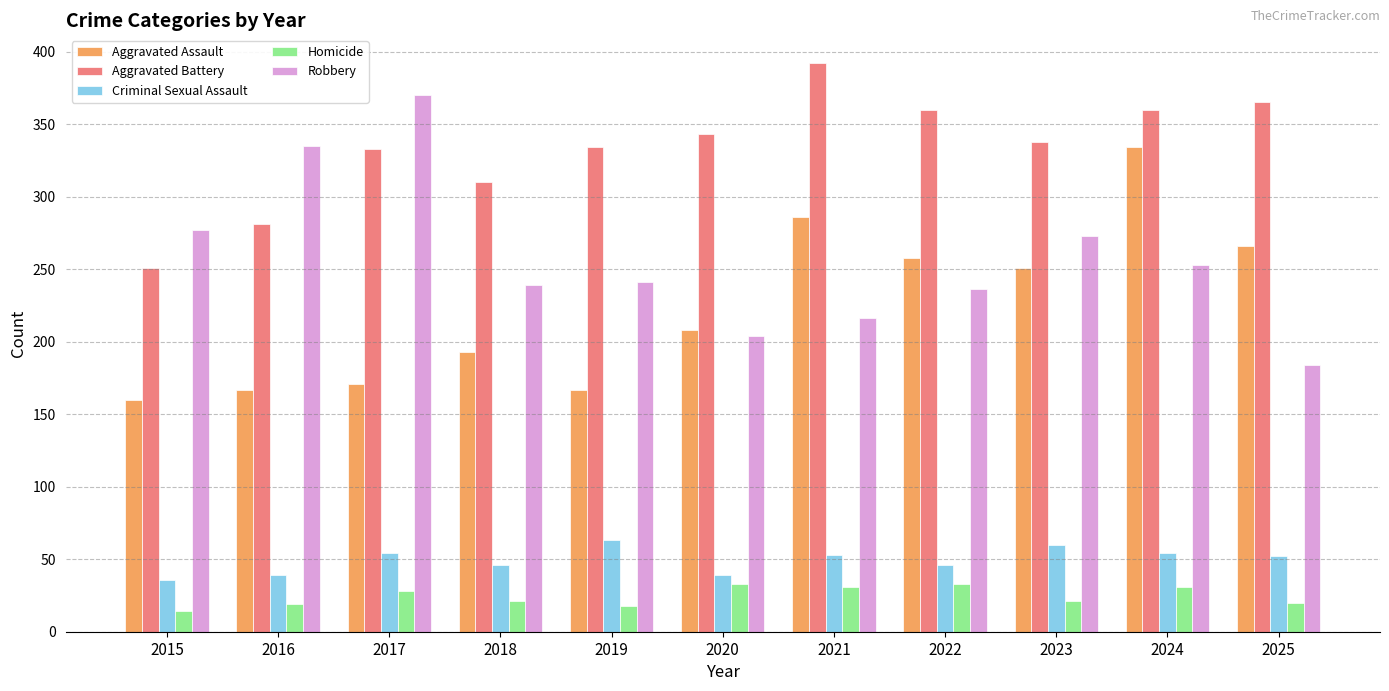

What is the sum of all Robbery values?

2828